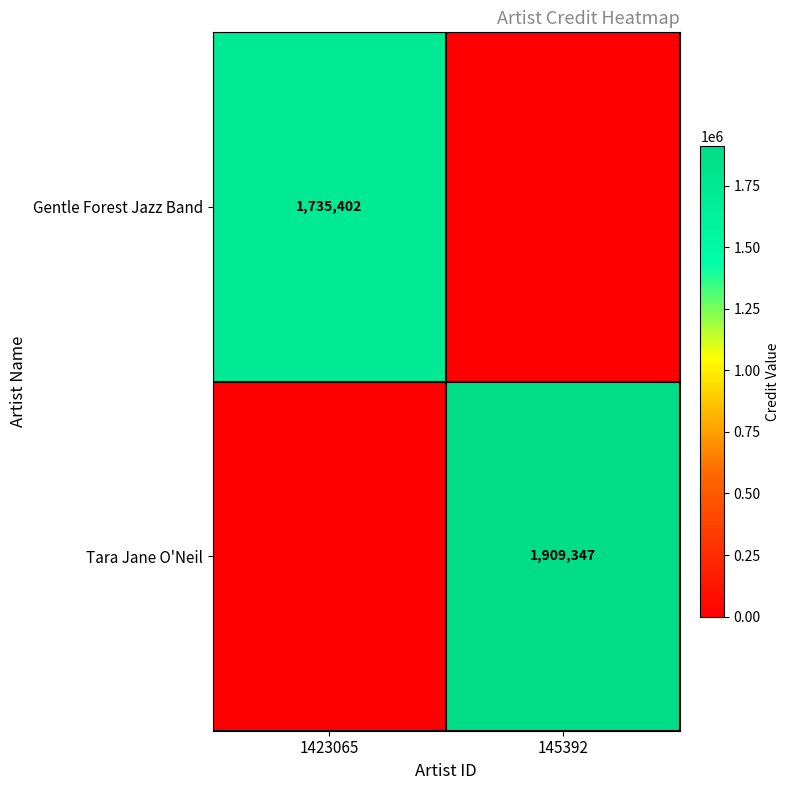

Is it true that Gentle Forest Jazz Band equals 1735402 at 1423065?

True